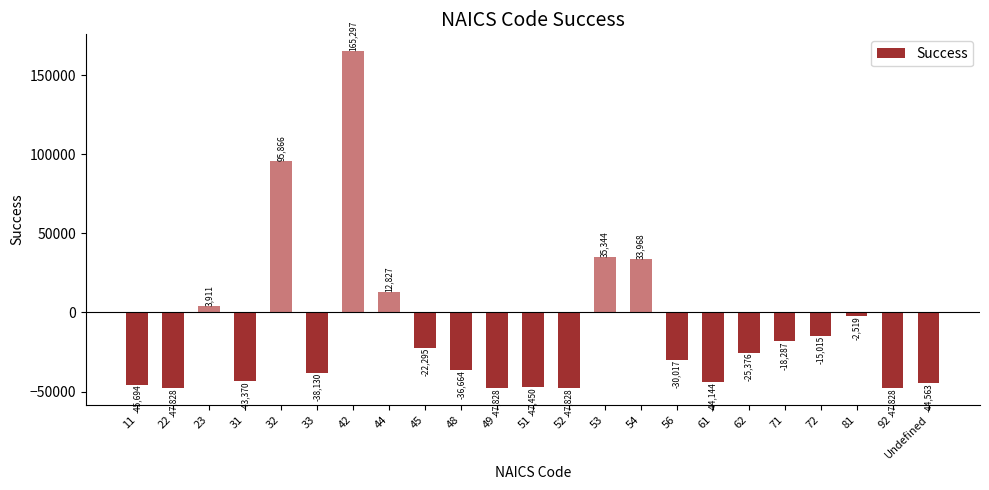

Are the bars grouped side by side (vs. stacked)?

No